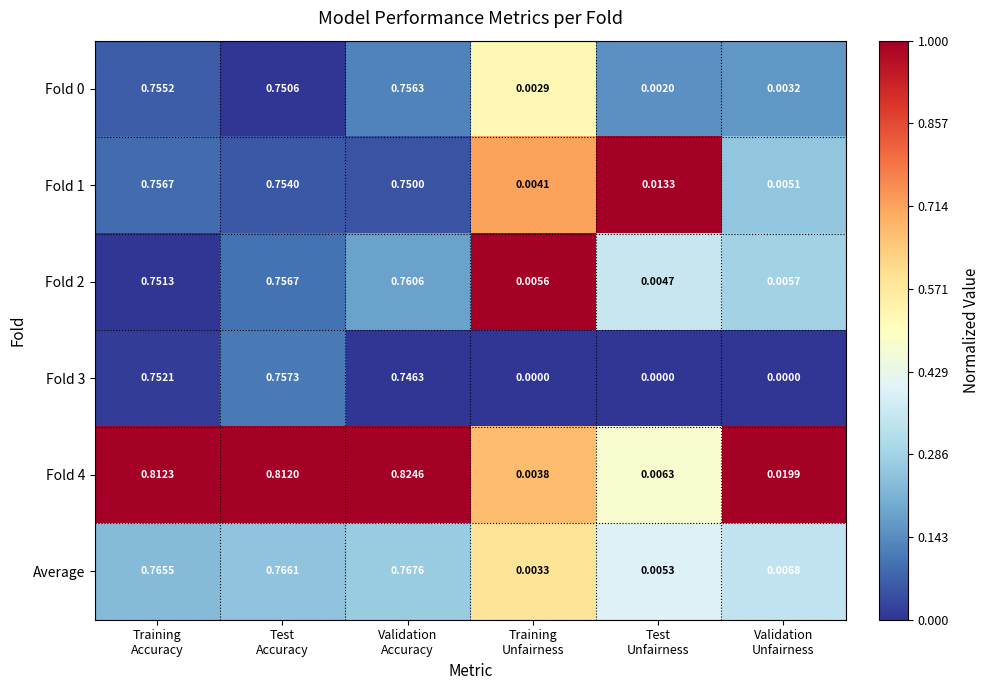

At how many categories does at least one series exceed 0?

6